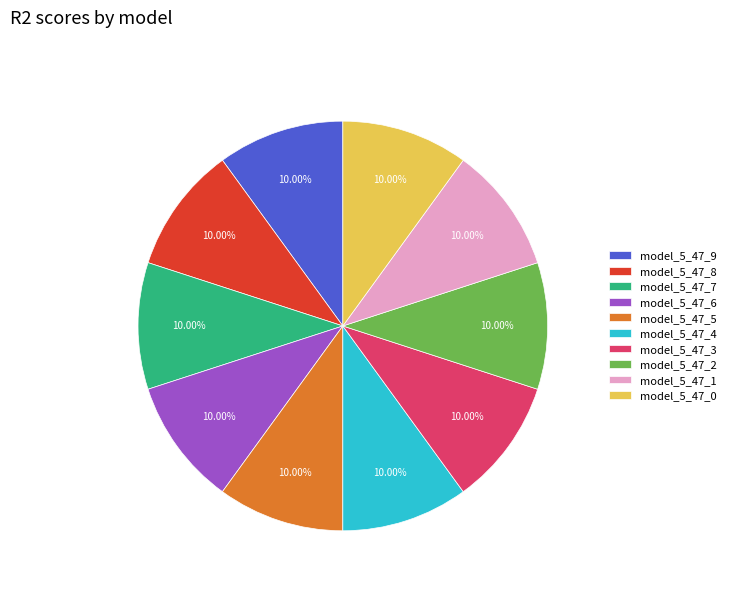

Is it true that model_5_47_3 is 23% of the pie?

False